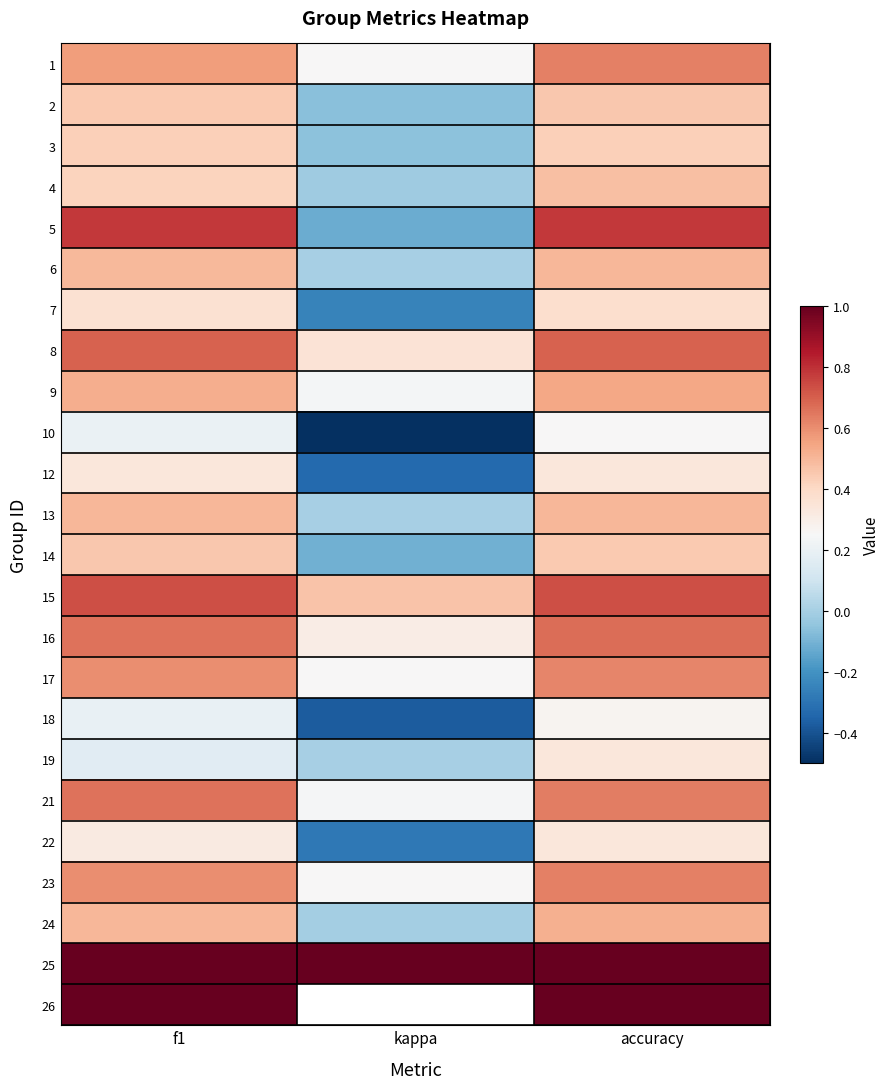

List the series in order of their peak value, lowest first.

10, 18, 12, 19, 22, 7, 3, 14, 2, 4, 6, 13, 24, 9, 17, 1, 23, 21, 16, 8, 15, 5, 25, 26